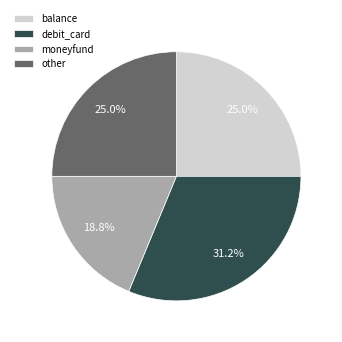

Combined, do balance and debit_card account for over 50%?

Yes